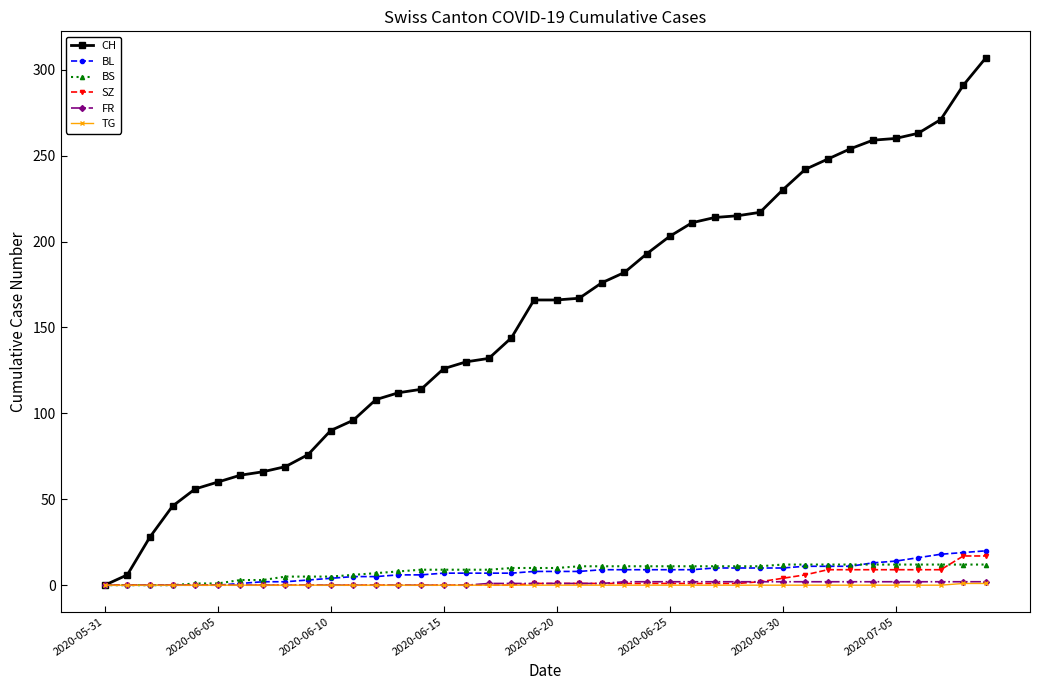

What is the maximum value shown in the chart?

307